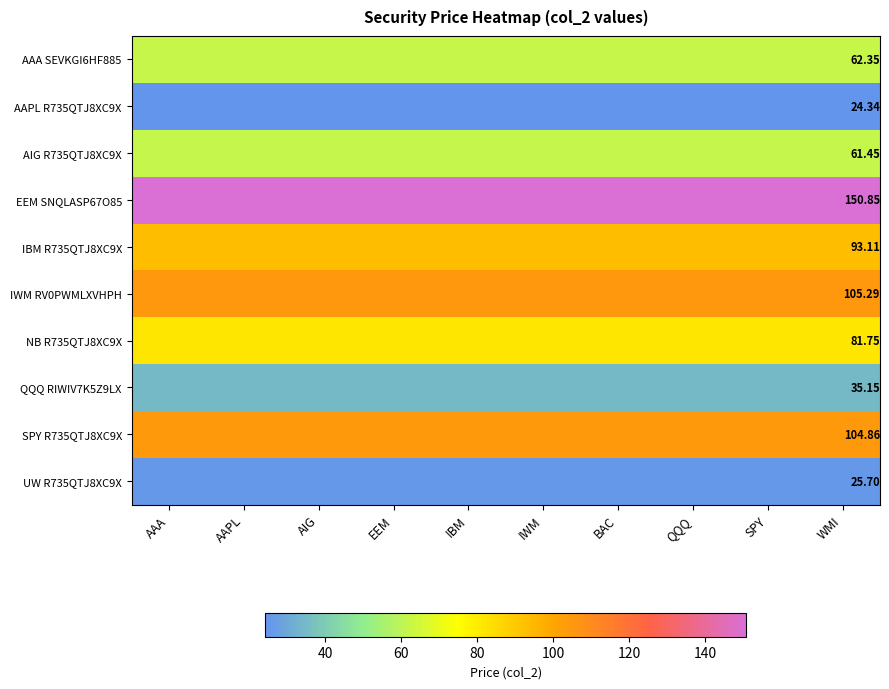

Rank the series by their maximum value, from highest to lowest.

EEM SNQLASP67O85, IWM RV0PWMLXVHPH, SPY R735QTJ8XC9X, IBM R735QTJ8XC9X, NB R735QTJ8XC9X, AAA SEVKGI6HF885, AIG R735QTJ8XC9X, QQQ RIWIV7K5Z9LX, UW R735QTJ8XC9X, AAPL R735QTJ8XC9X